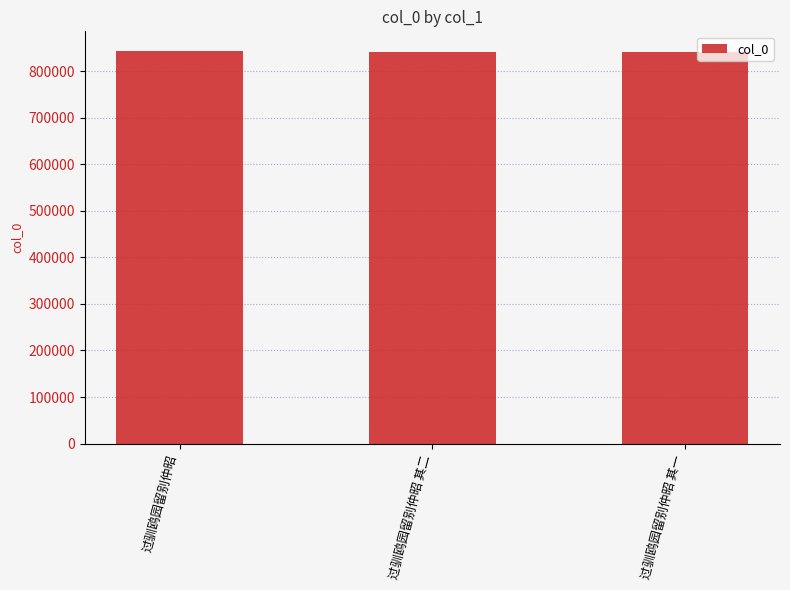

Read the value at 过驯鸥园留别仲昭 其二, to the nearest 100.

842800